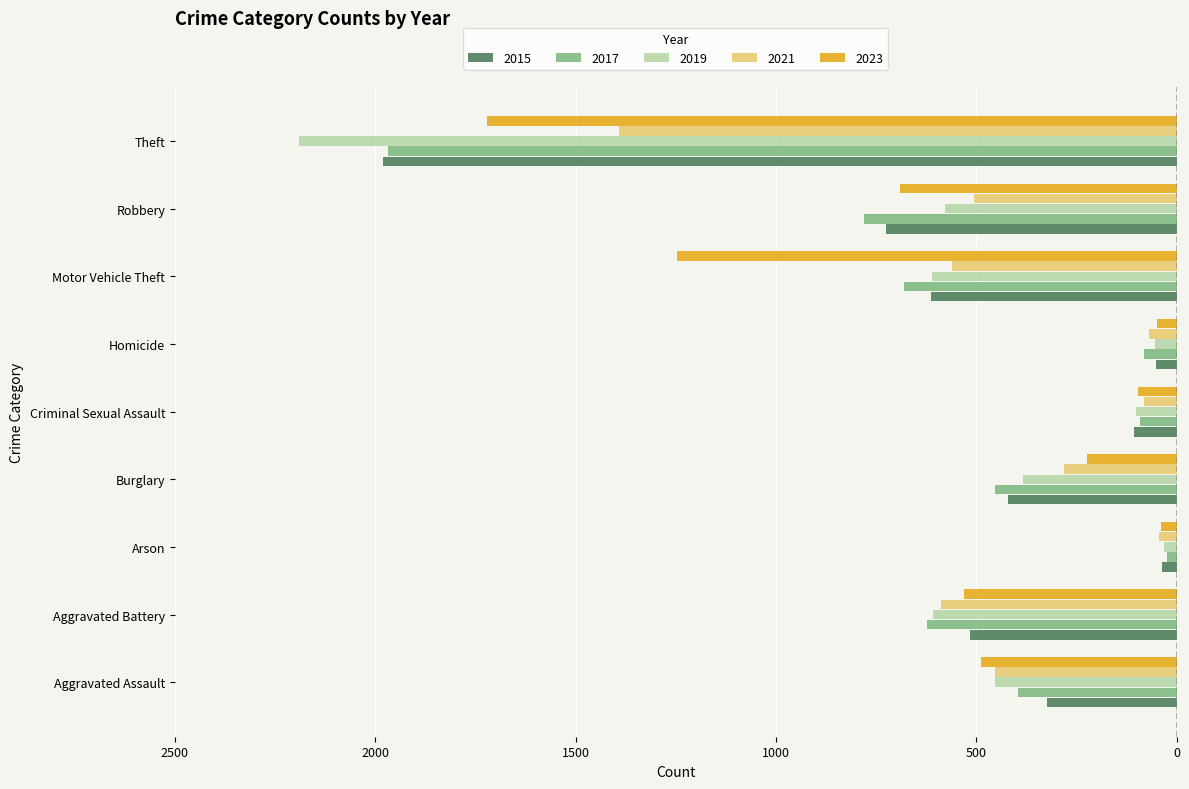

What is the value of the 2019 bar at the 6th from the left?

-53